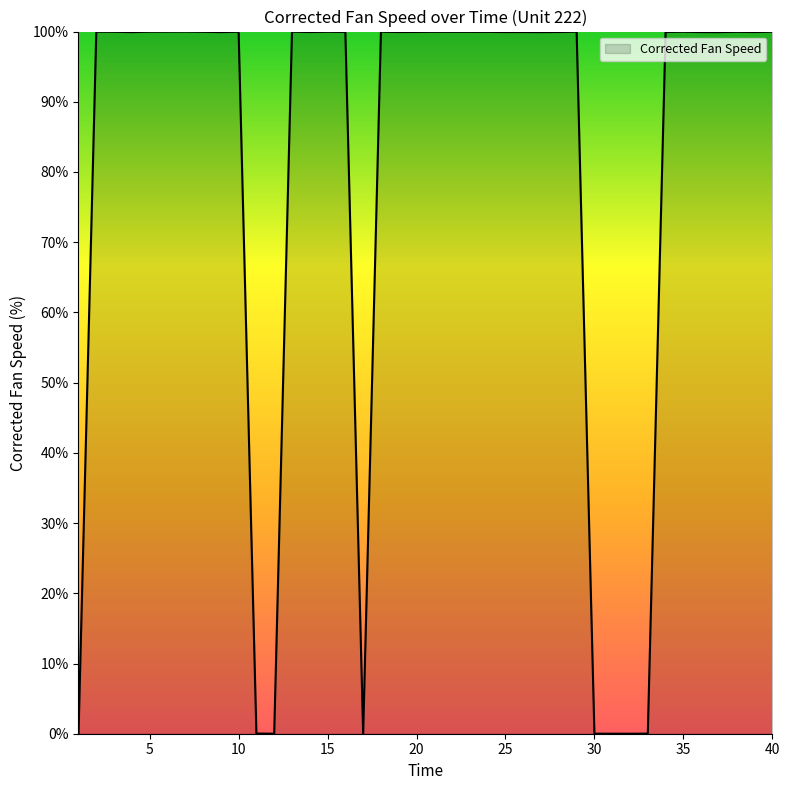

What is the greatest value displayed?

100.0